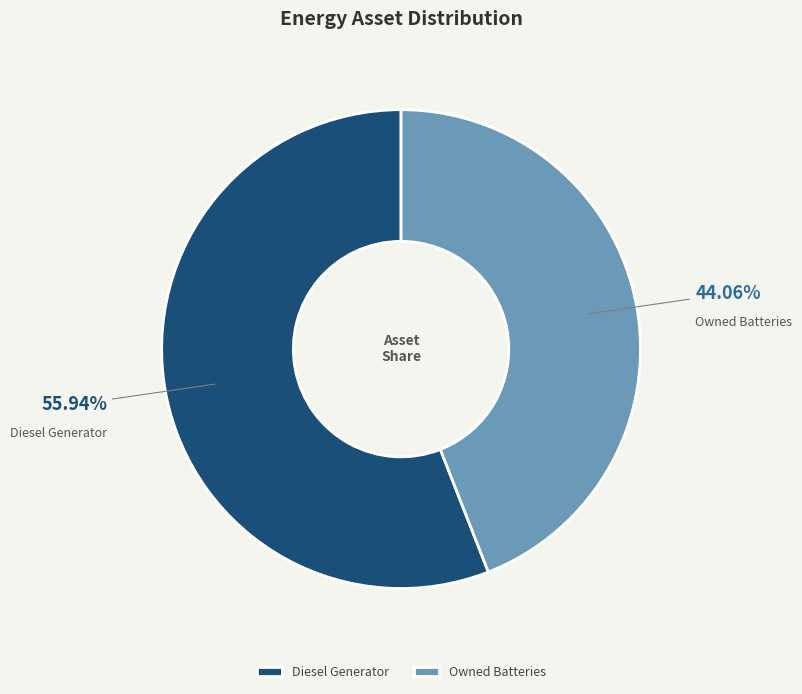

Is it true that Diesel Generator is 38% of the pie?

False